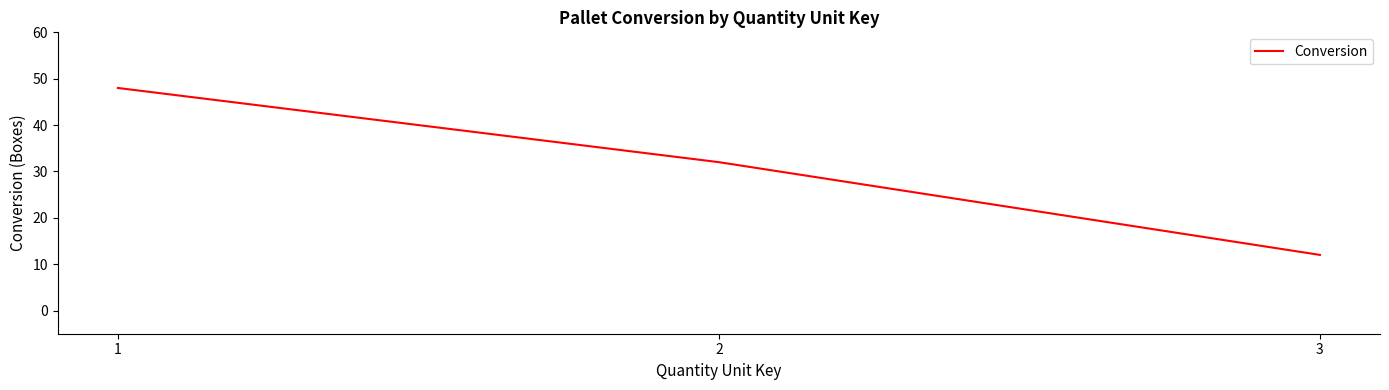

How many lines are shown in the chart?

1